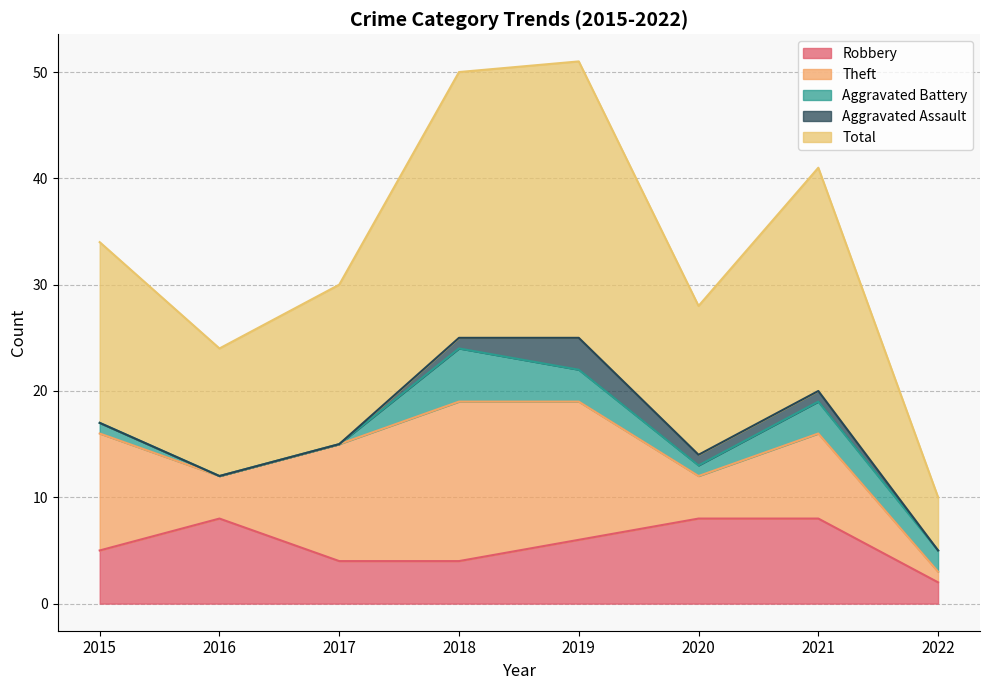

At 2015, list the series in order from largest to smallest.

Total, Theft, Robbery, Aggravated Battery, Aggravated Assault